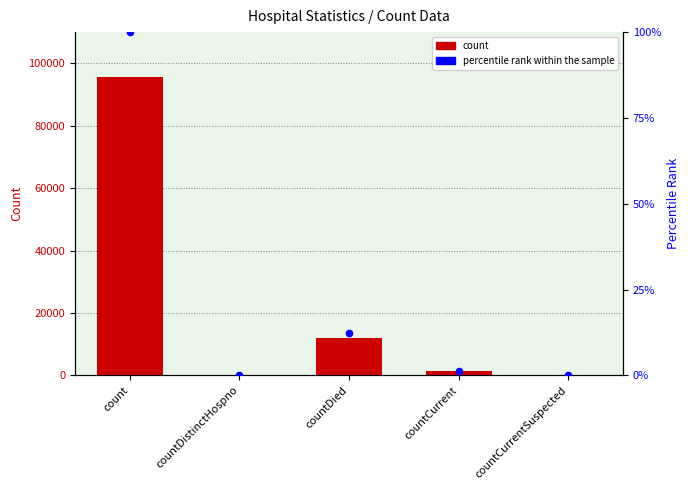

At how many categories does at least one series exceed 36337?

1